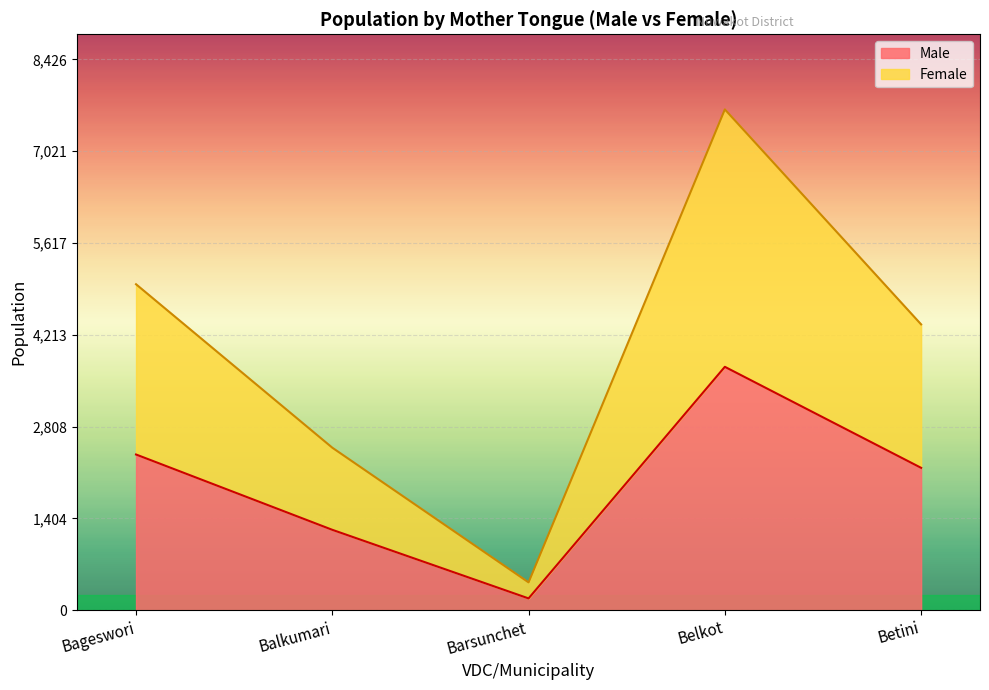

How many interior local peaks does the Female series have?

1